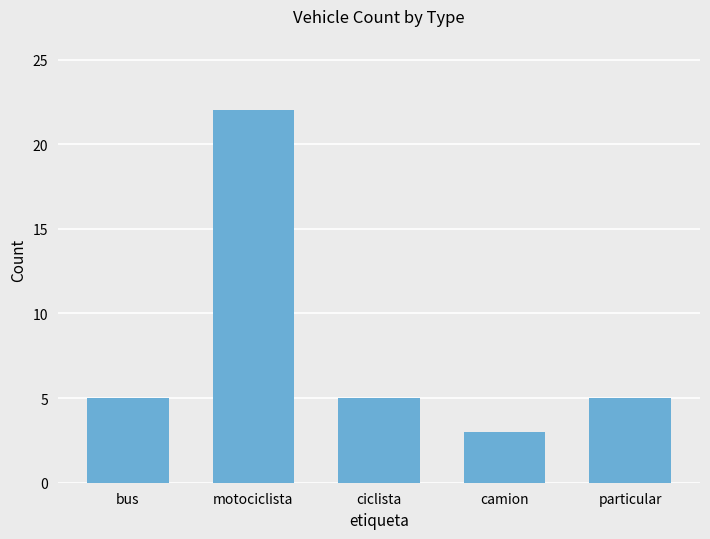

Read the value at particular.

5